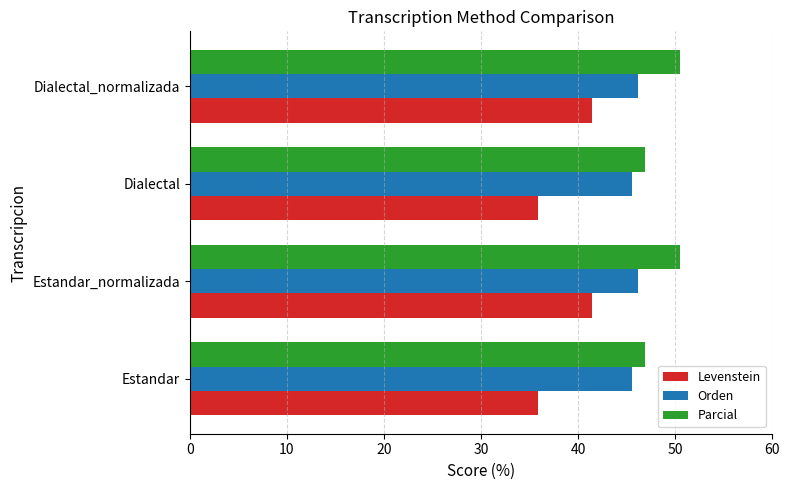

What is the difference between the maximum and minimum values in the Levenstein series?

5.5